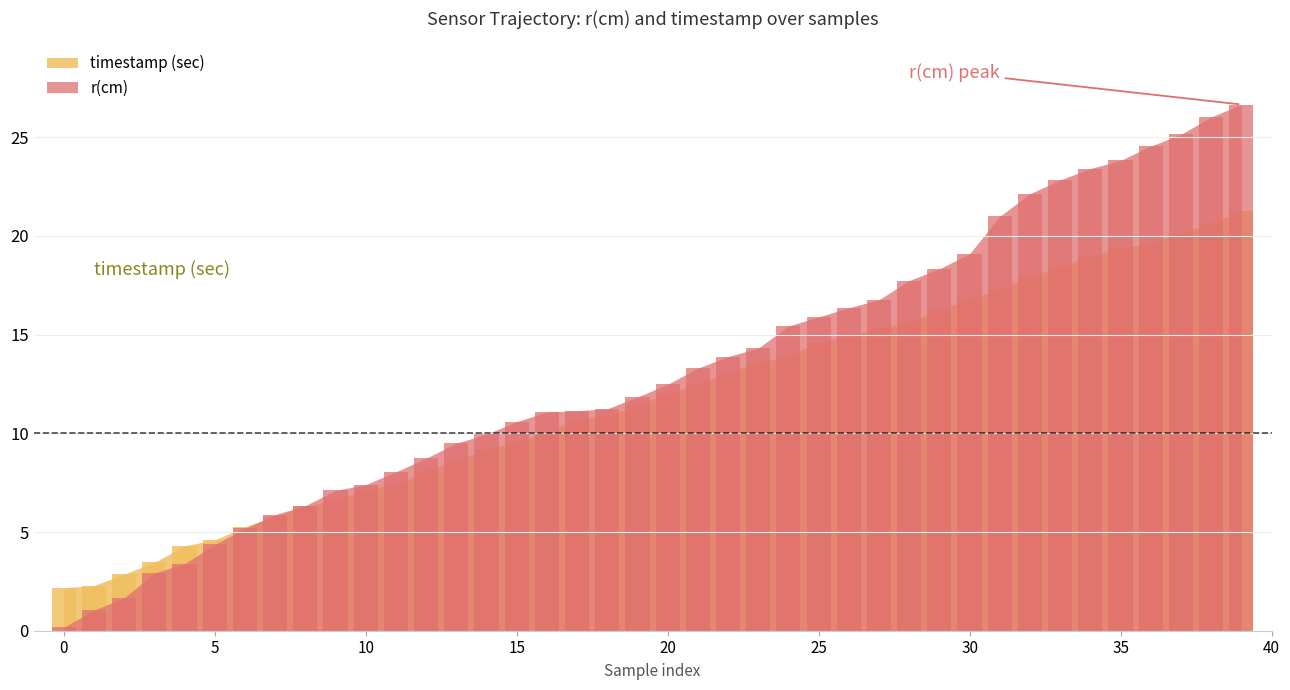

Is it true that r(cm) equals 31.1 at 29?

False